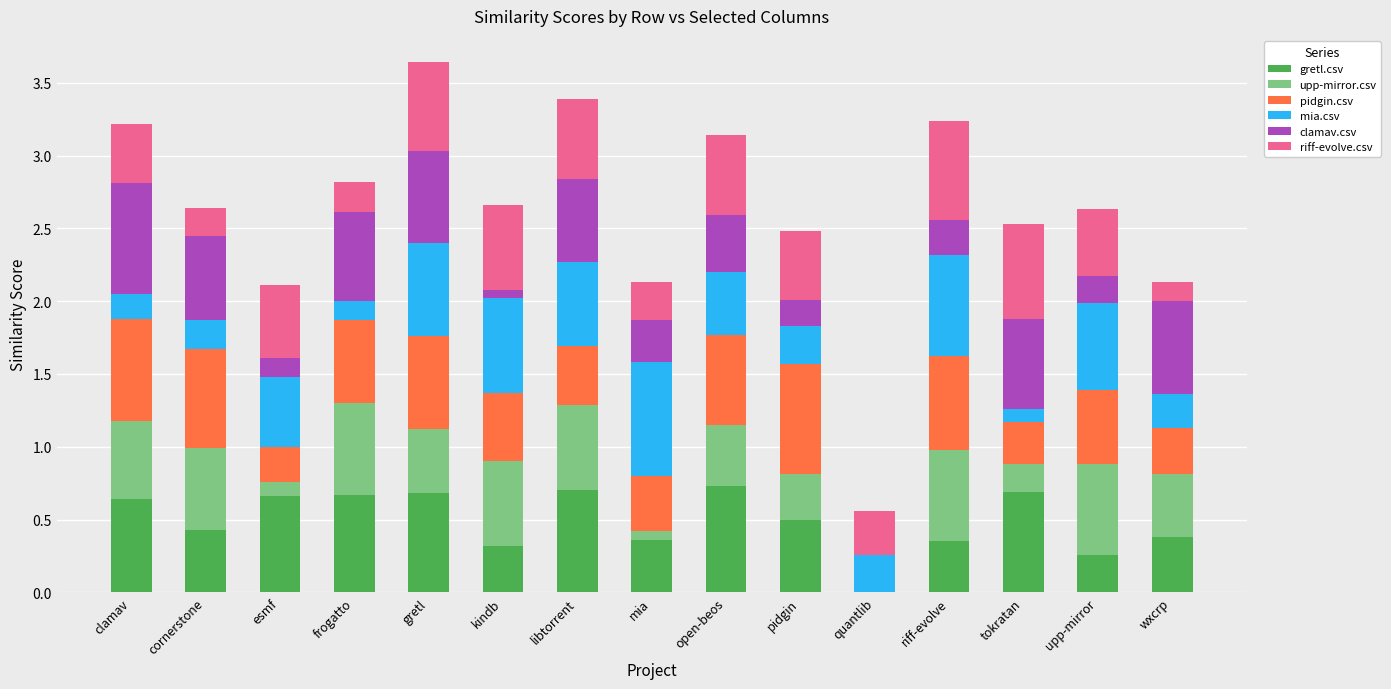

What is the total value across all series at frogatto?

2.8